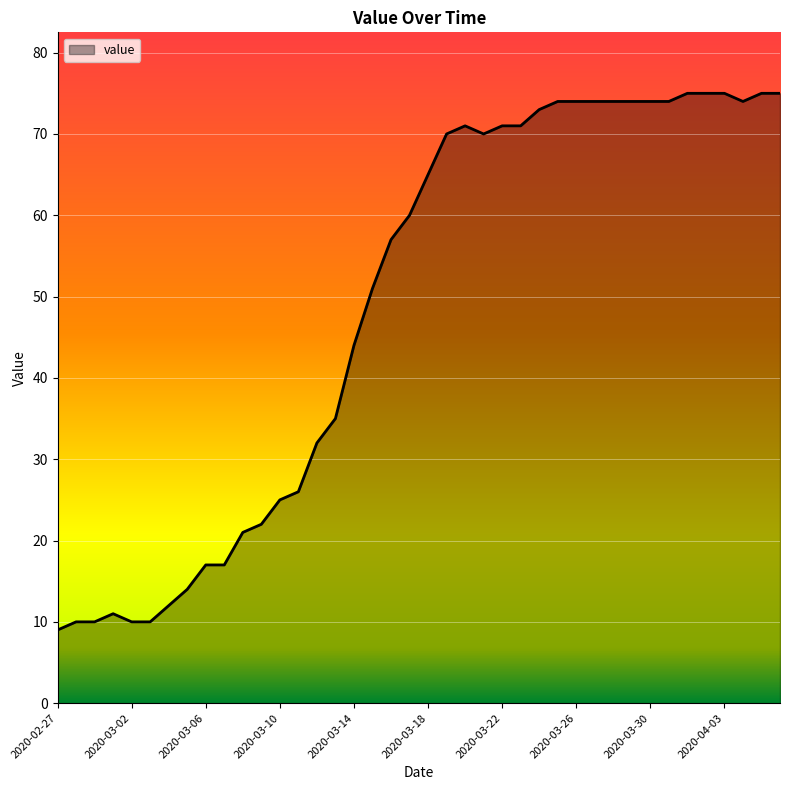

Reading left to right, what are all the values shown in this chart?

9	10	10	11	10	10	12	14	17	17	21	22	25	26	32	35	44	51	57	60	65	70	71	70	71	71	73	74	74	74	74	74	74	74	75	75	75	74	75	75